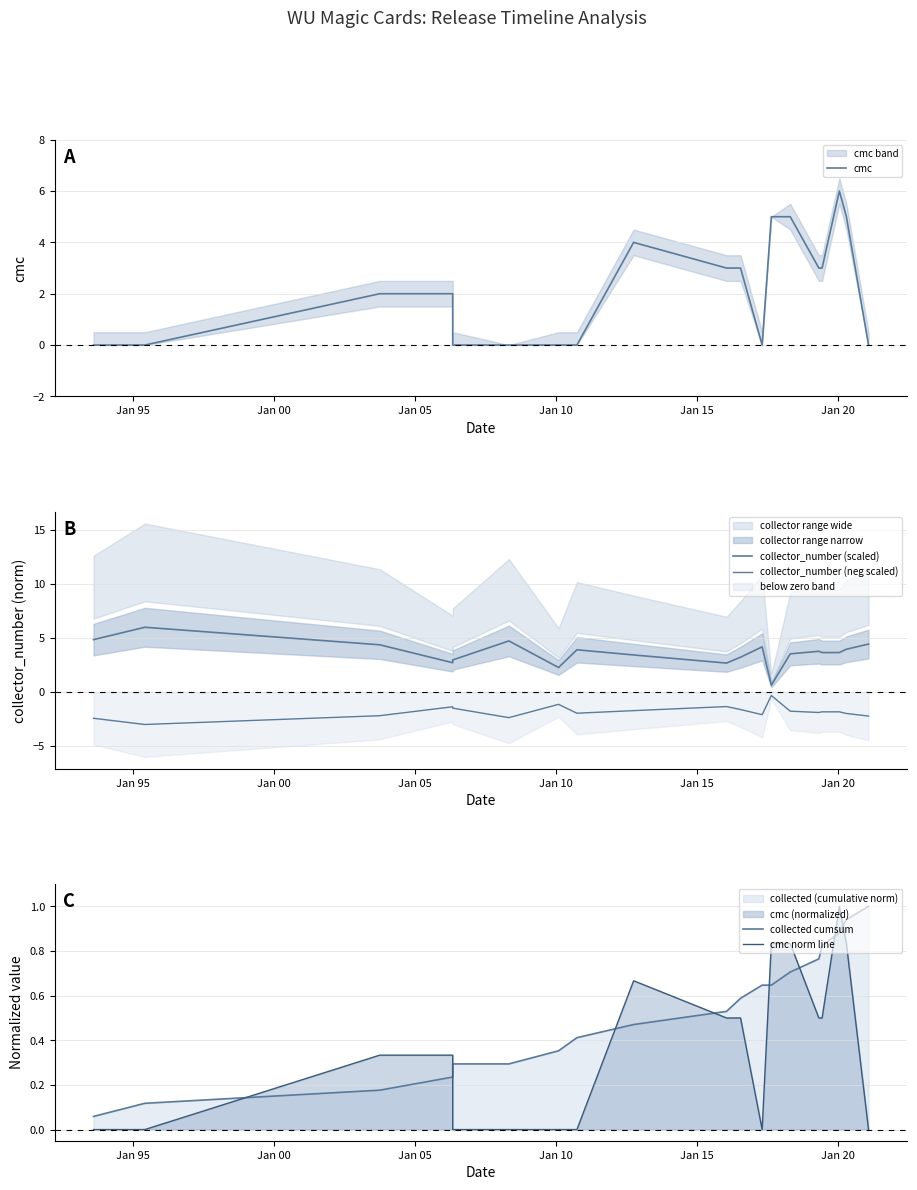

At how many categories does at least one series exceed -2?

19